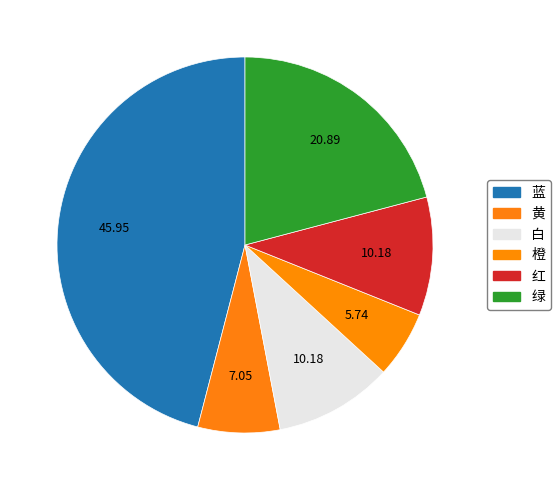

To the nearest percent, what is the combined percentage of 绿 and 白?

31%